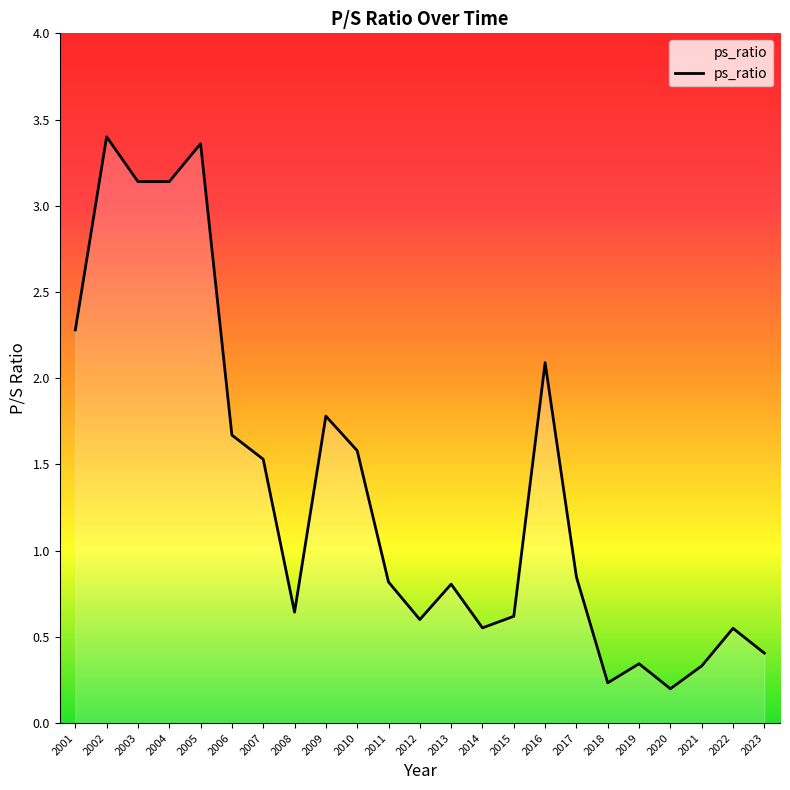

Between 2011 and 2006, which is larger?

2006